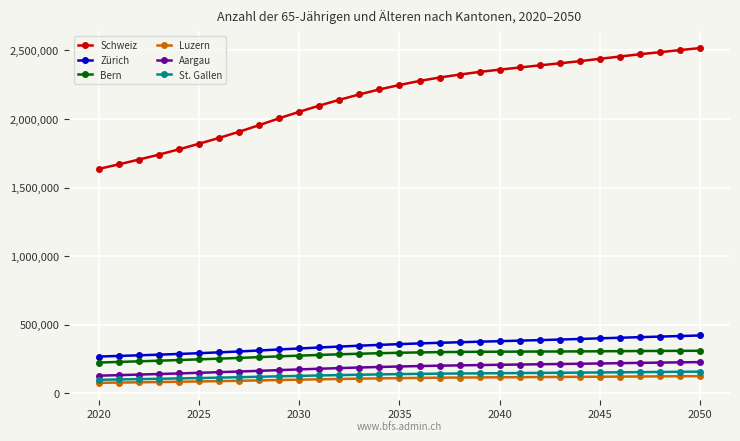

Which series has the largest total across all categories?

Schweiz